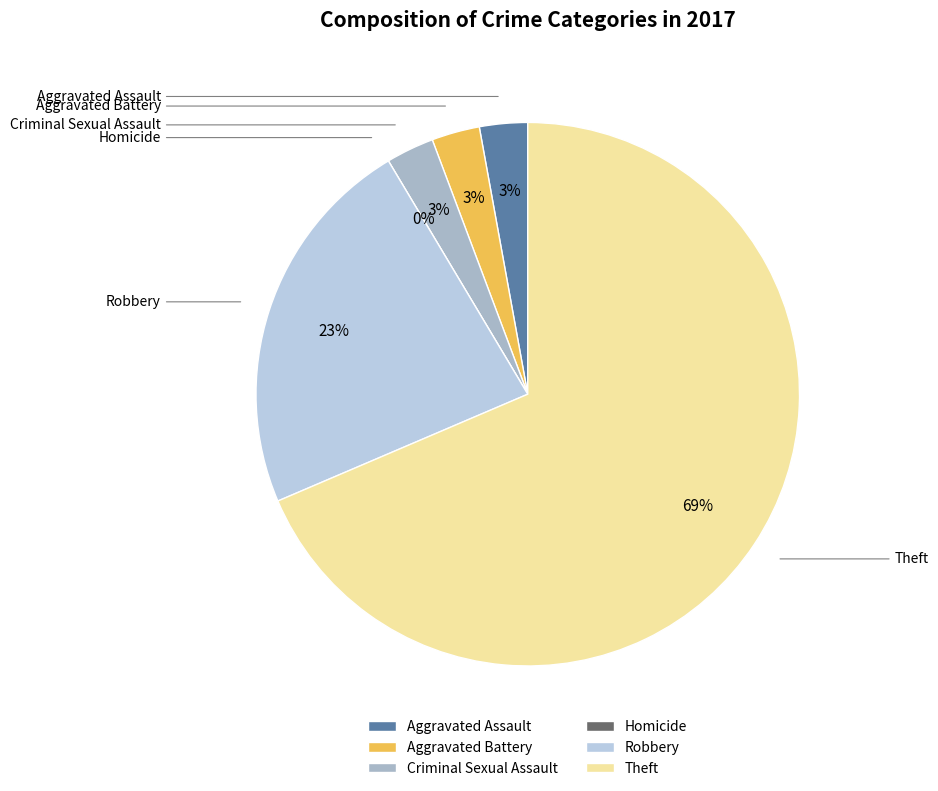

How much of the chart is everything except Theft?

31.4%